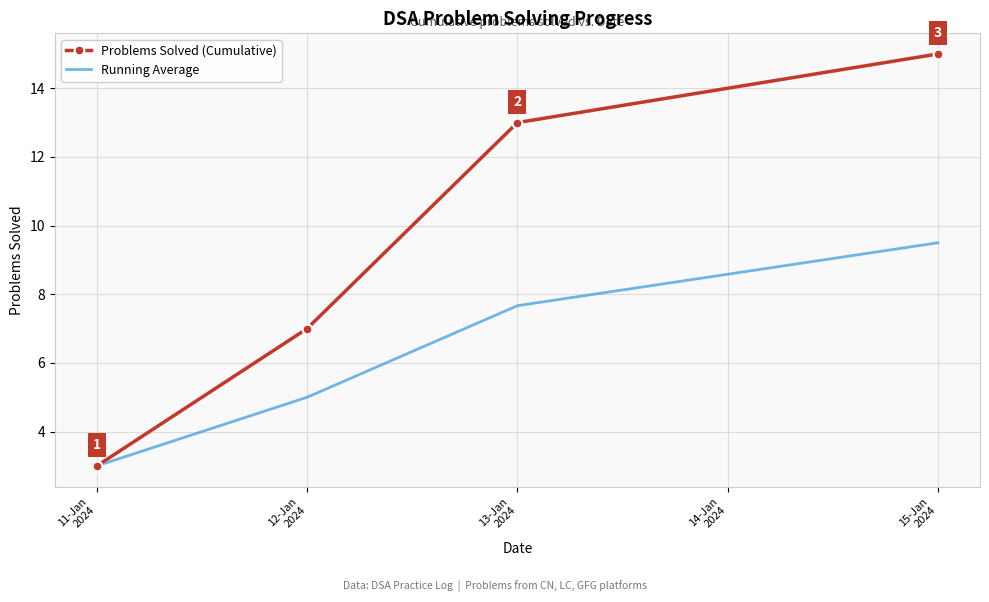

At which label does Running Average reach its peak?

15-Jan
2024